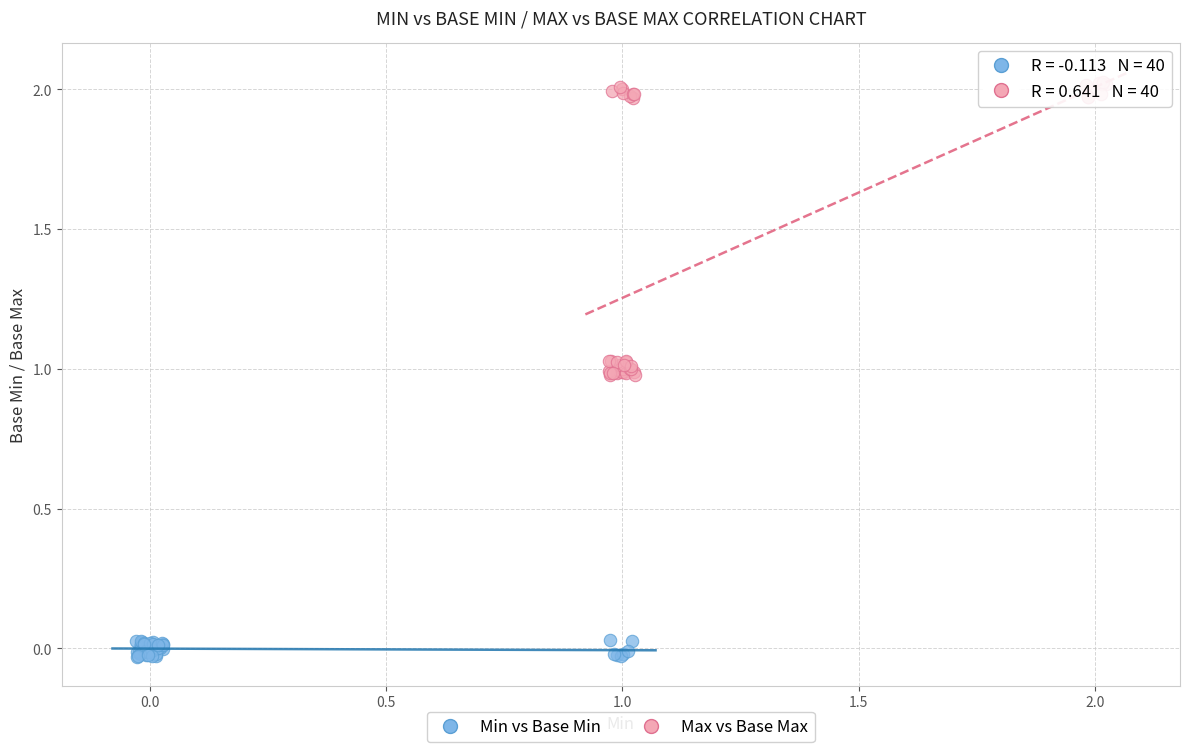

Which series reaches the minimum Y coordinate?

Min vs Base Min